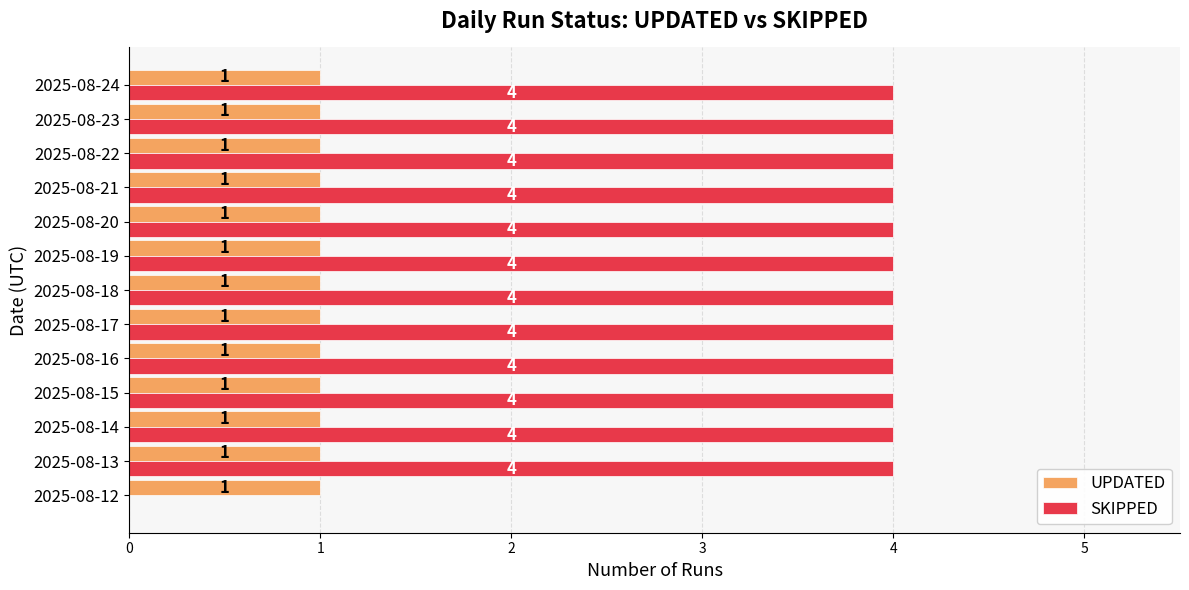

What is the sum of all SKIPPED values?

48